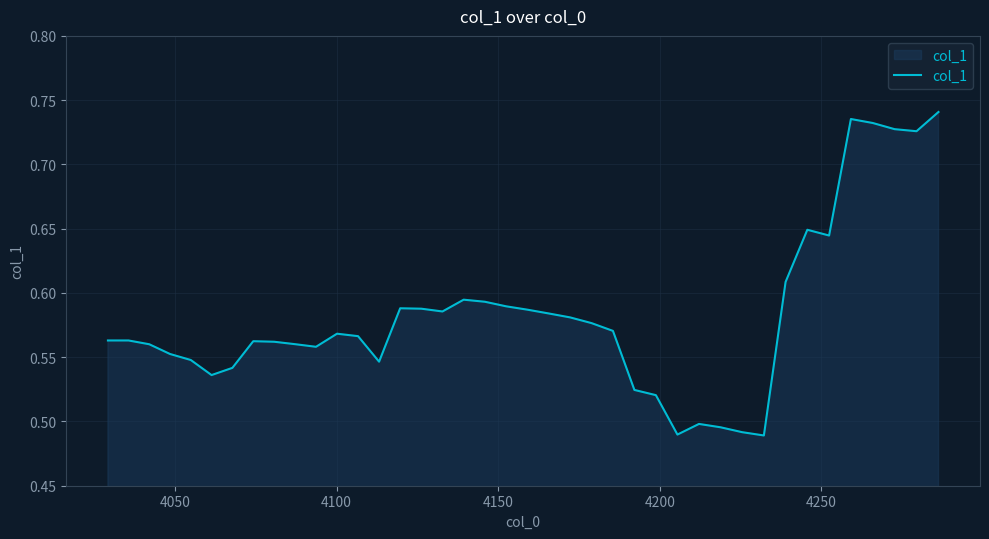

Does the chart display data point markers on the line(s)?

No